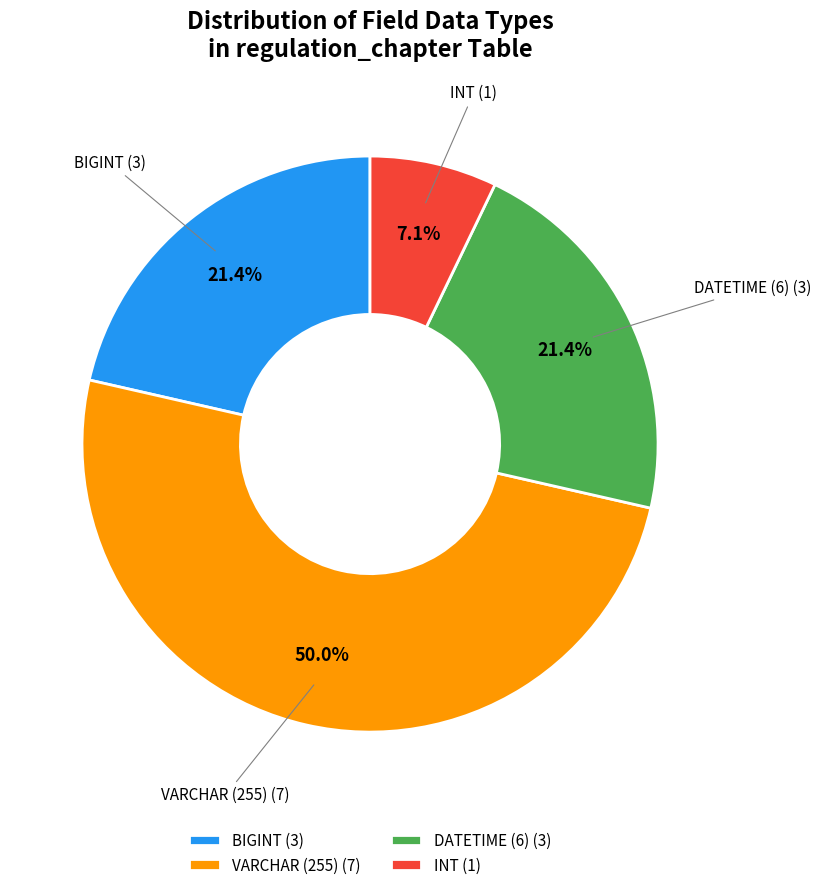

Which category has the biggest portion of the pie?

VARCHAR (255) (7)